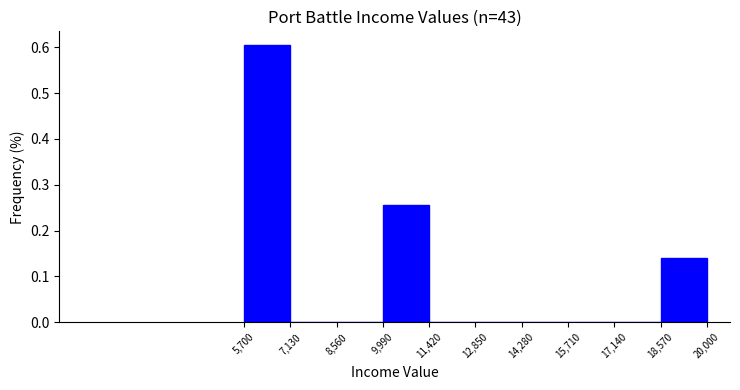

Which range on the x-axis has the tallest bar?

5,700 to 7,130